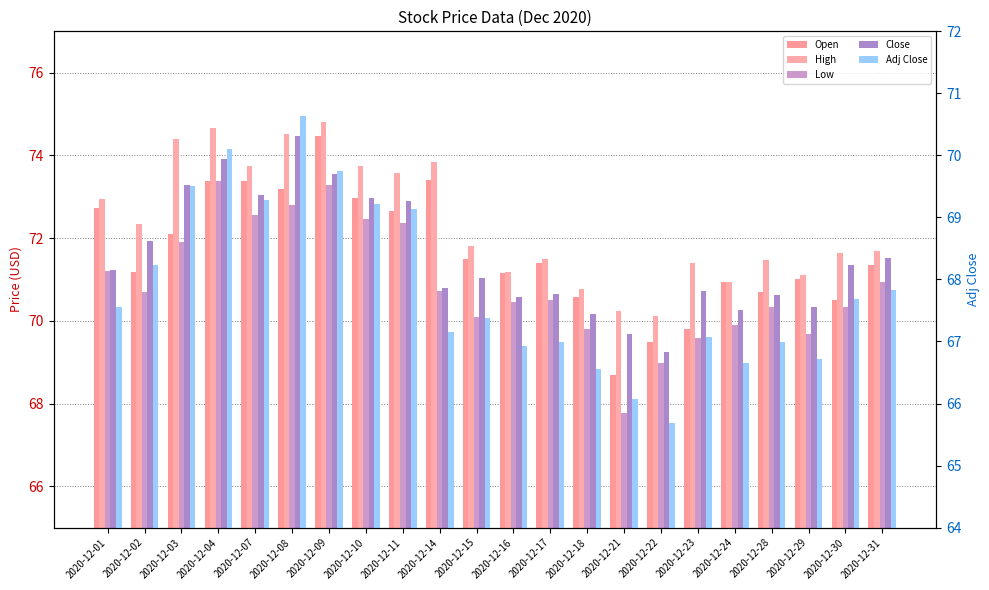

At which category is the sum across all series the highest?

2020-12-09